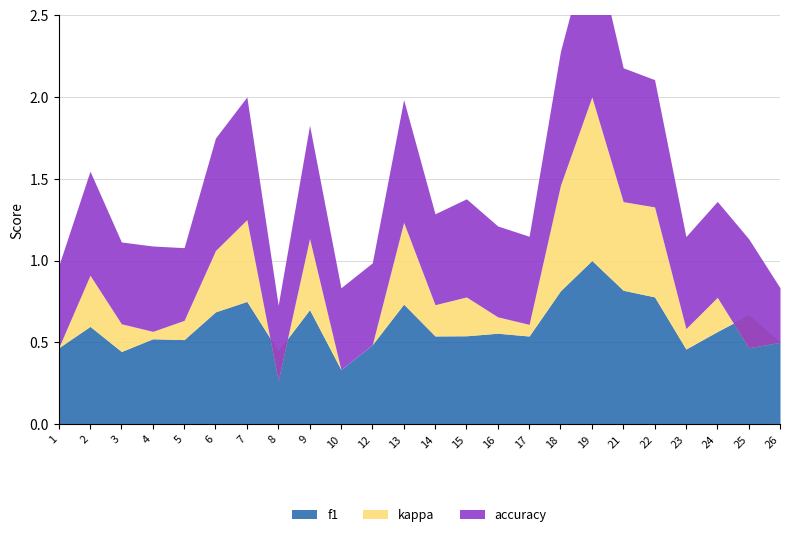

How many positive values does the kappa series have?

18